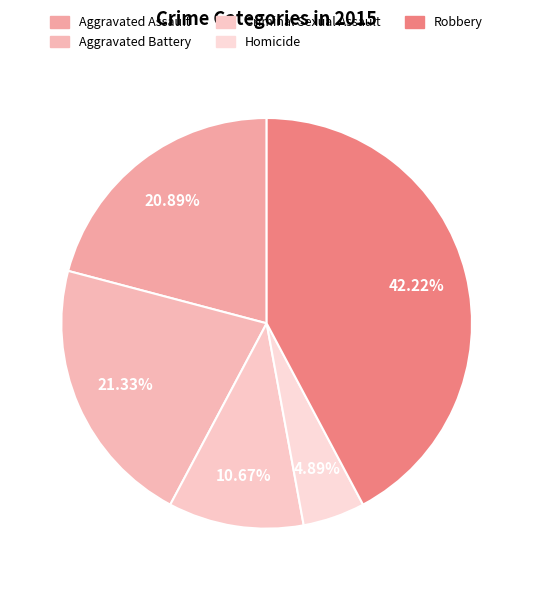

Between Homicide and Aggravated Assault, which is larger?

Aggravated Assault